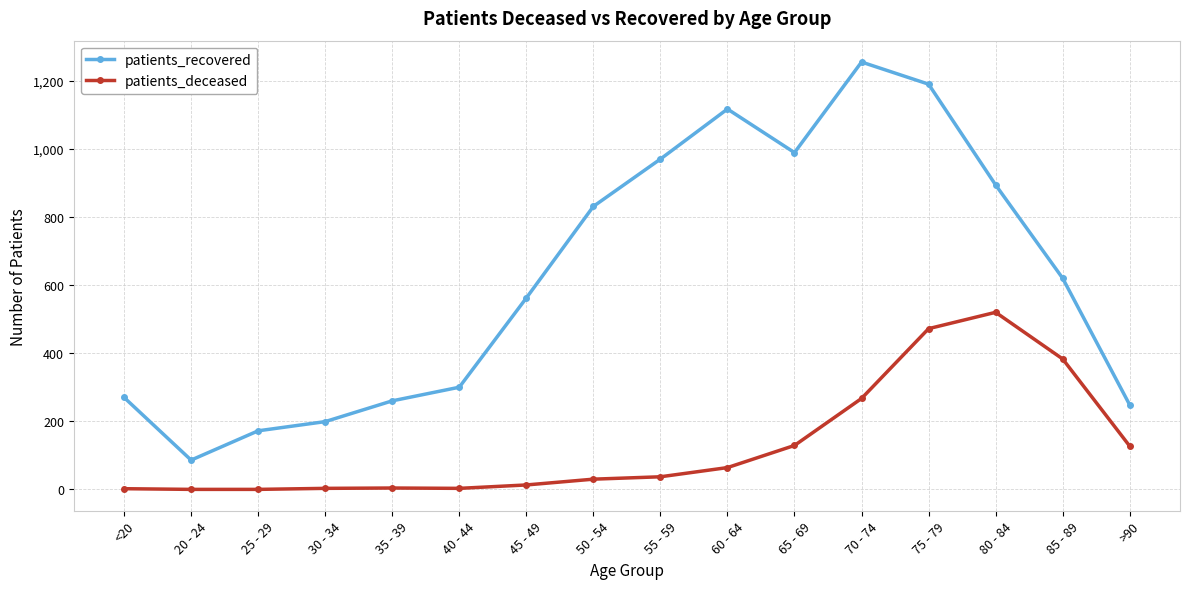

What is the maximum value for patients_recovered?

1255